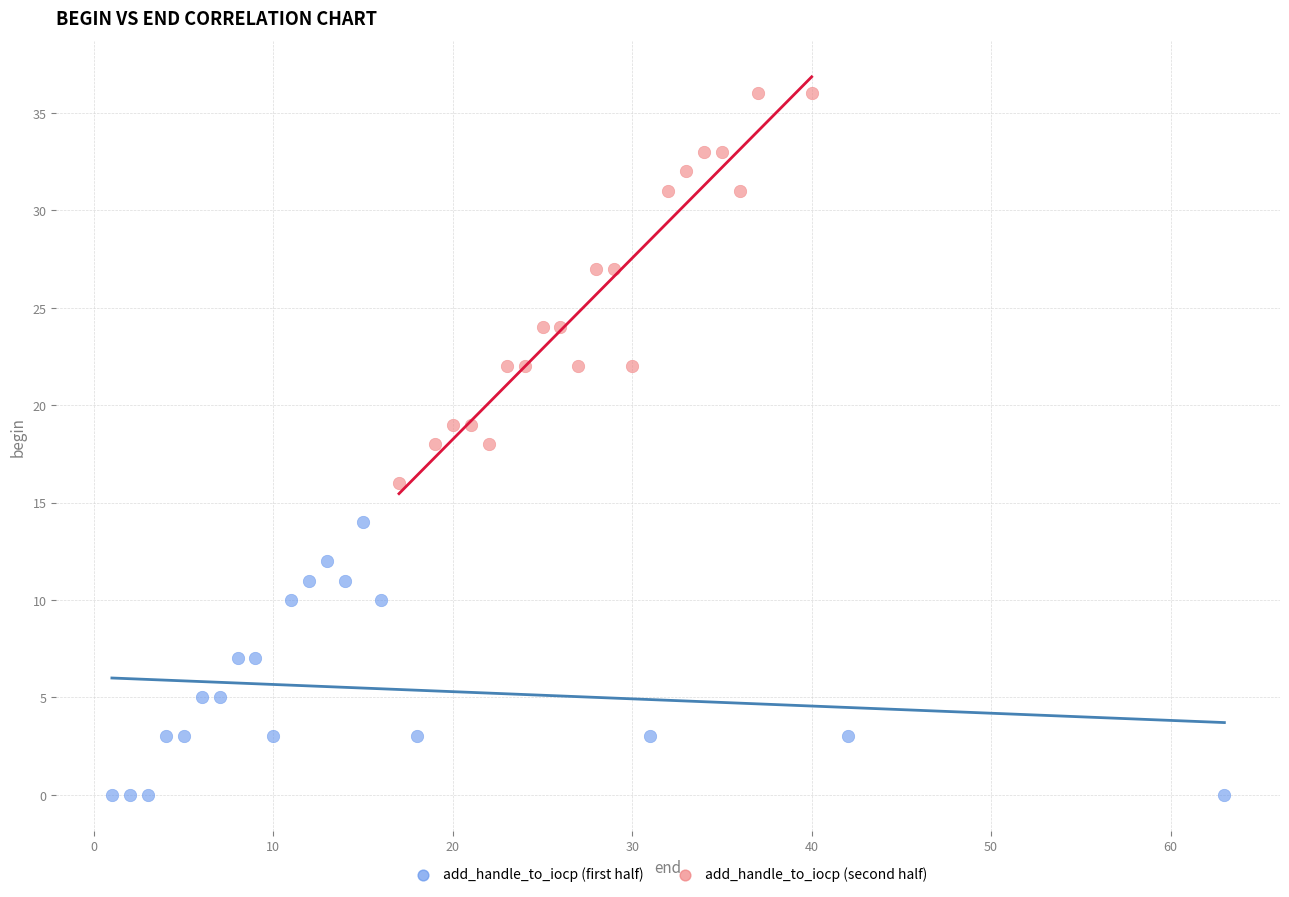

Which series has the largest Y range (max minus min)?

add_handle_to_iocp (second half)